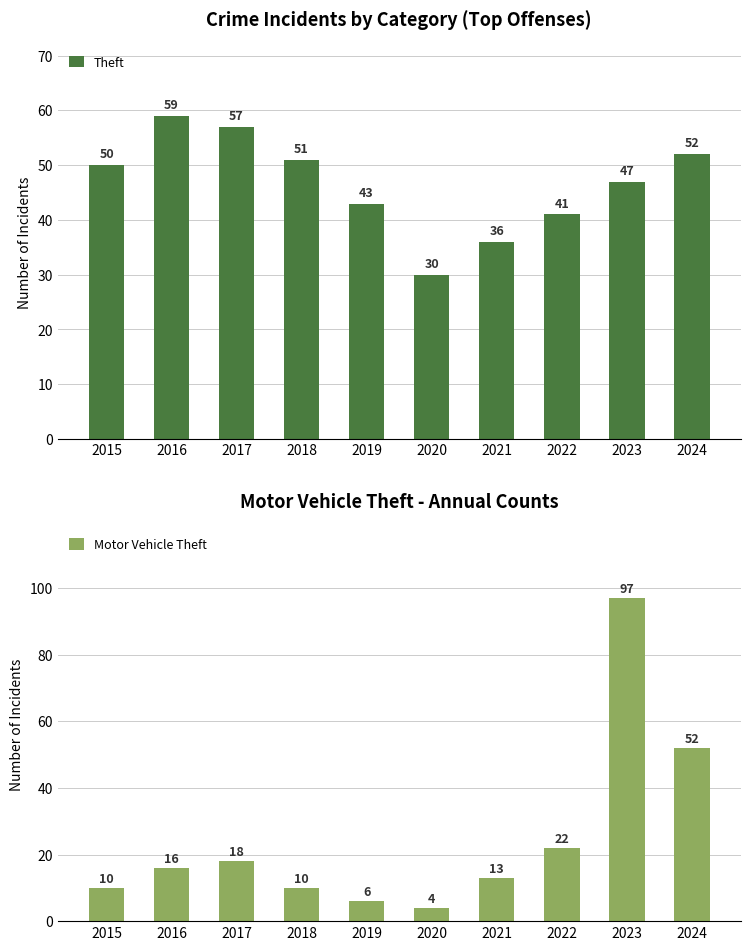

What are all the series names shown in the legend?

Theft, Motor Vehicle Theft